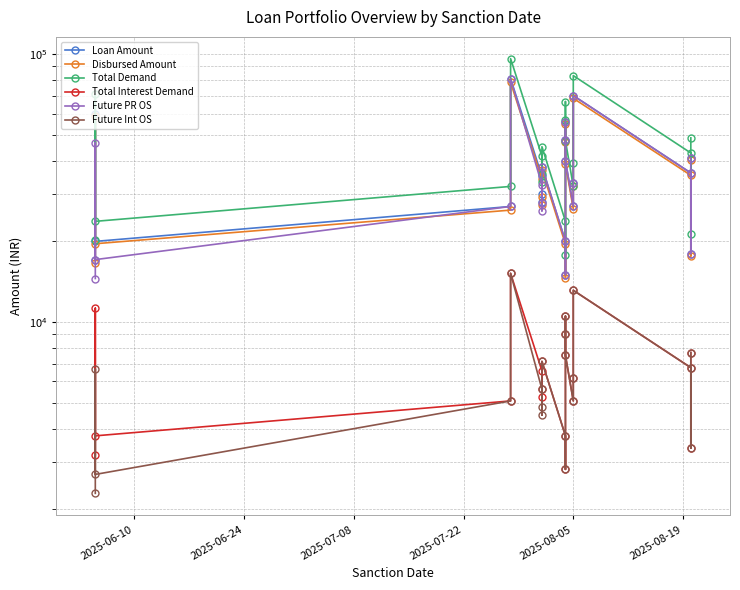

Which series has the largest total across all categories?

Total Demand